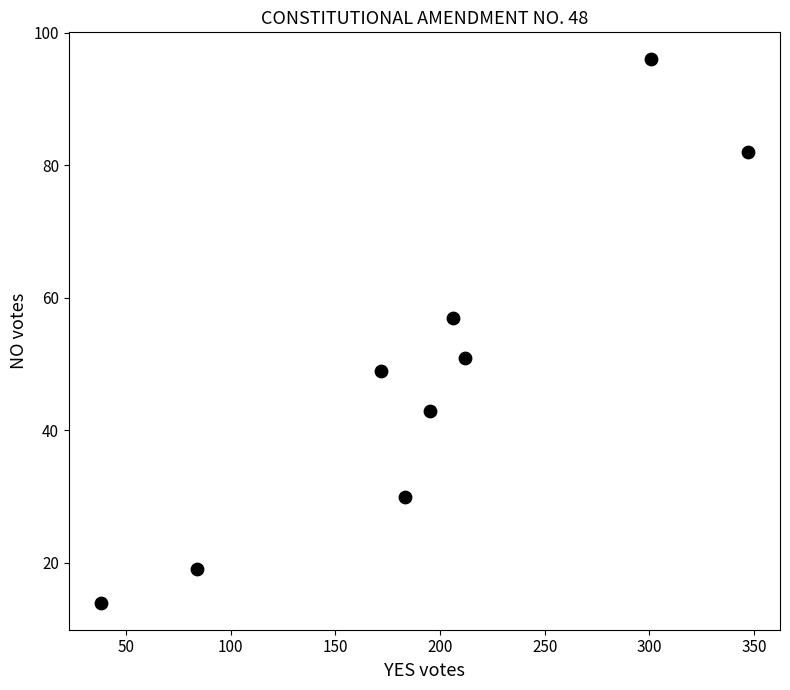

What Y value in the scatter plot is closest to 55?

57